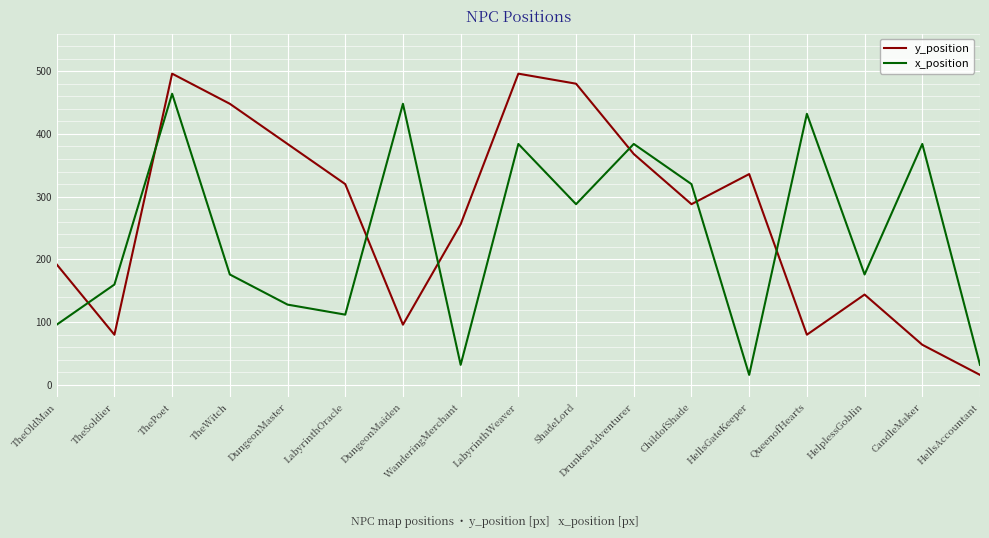

Which series ends up on top after the final intersection of x_position and y_position?

x_position